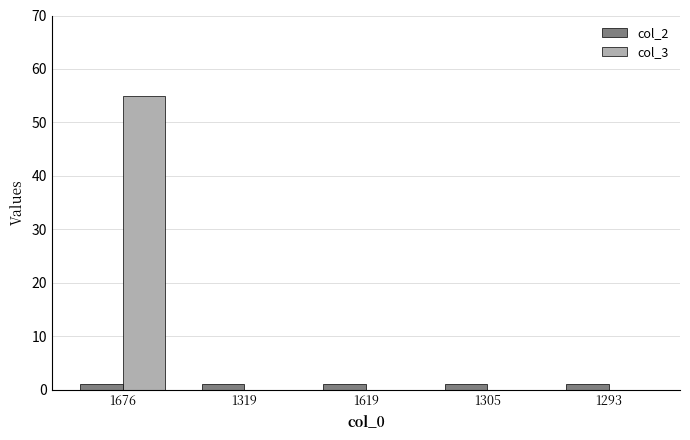

At which category is the sum across all series the highest?

1676